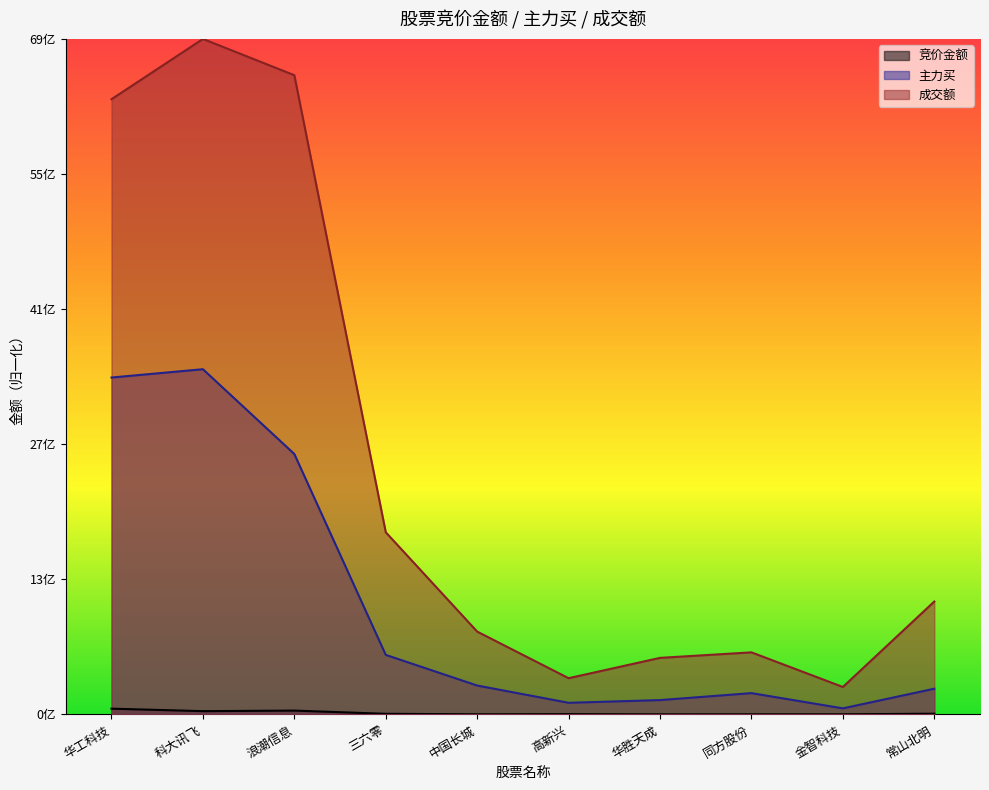

Which series has the largest range (max minus min)?

成交额